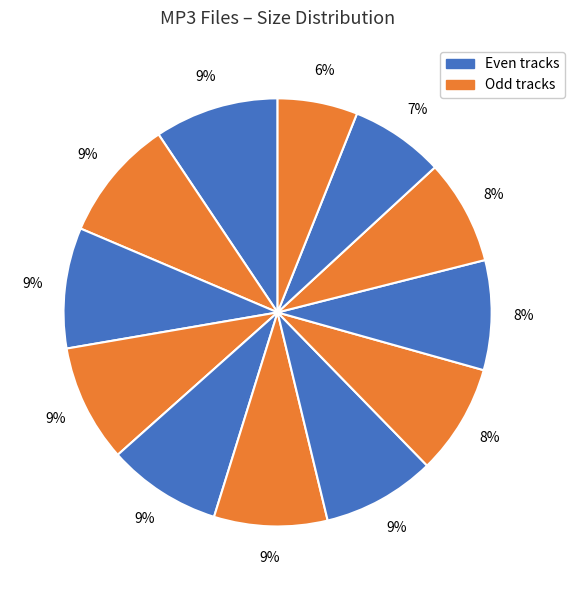

How many slices are in this pie chart?

12